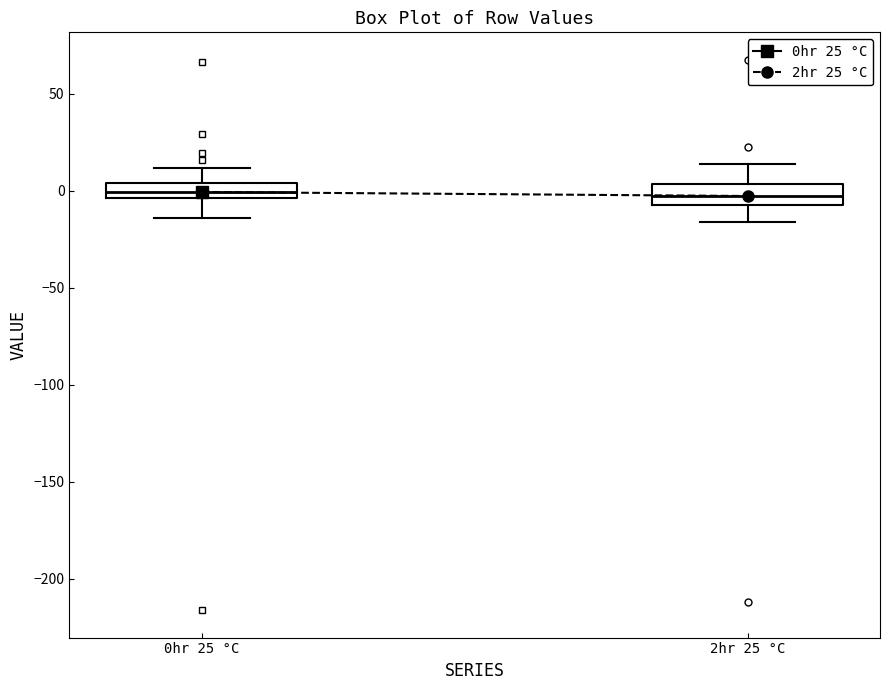

Reading left to right, read every box against the y-axis: the position of its median line, the range the box covers, and the ends of its whiskers. The values are not printed on the chart, so give them approximately, as read against the axis.

0hr 25 °C: median 0, box -5 to 5, whiskers -15 to 10
2hr 25 °C: median -5 (inside the box), box -5 to 5, whiskers -15 to 15